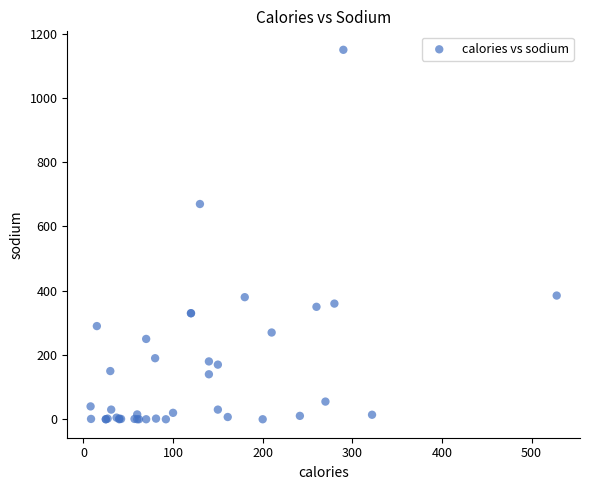

What Y value in the scatter plot is closest to 575?

670.0